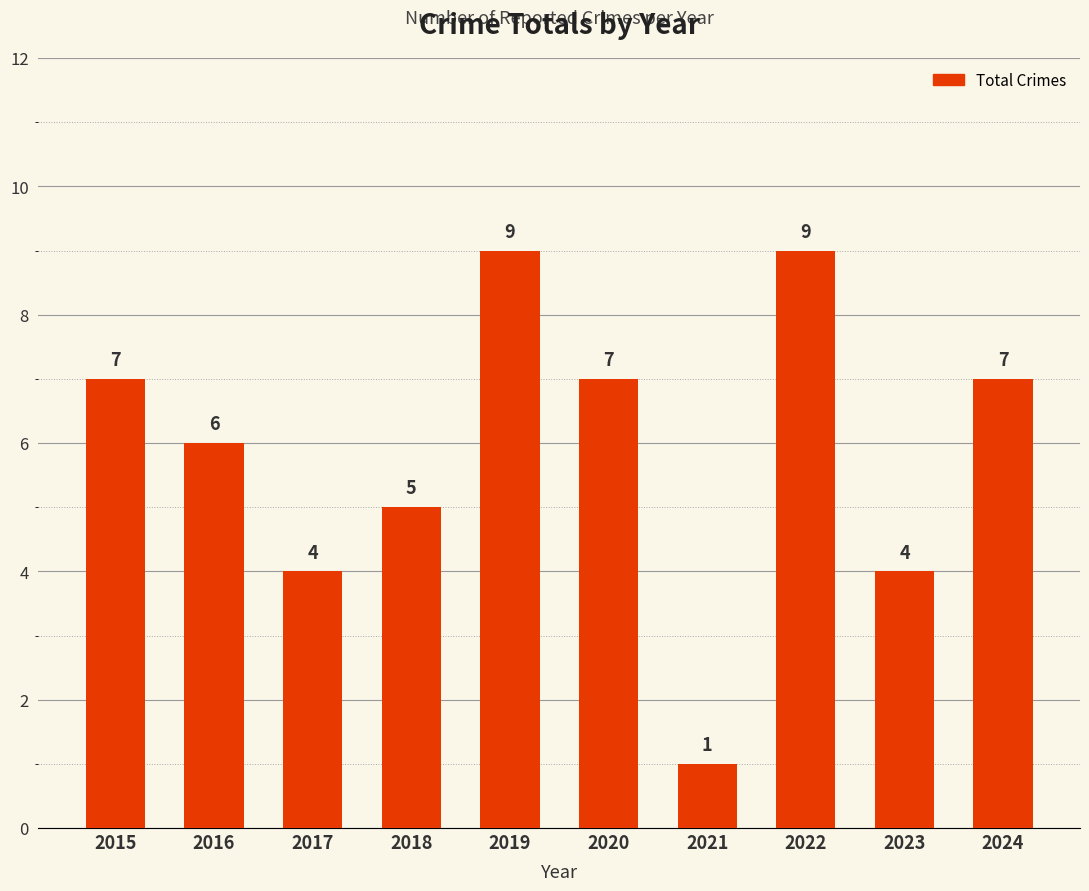

What is the approximate value at 2021?

1